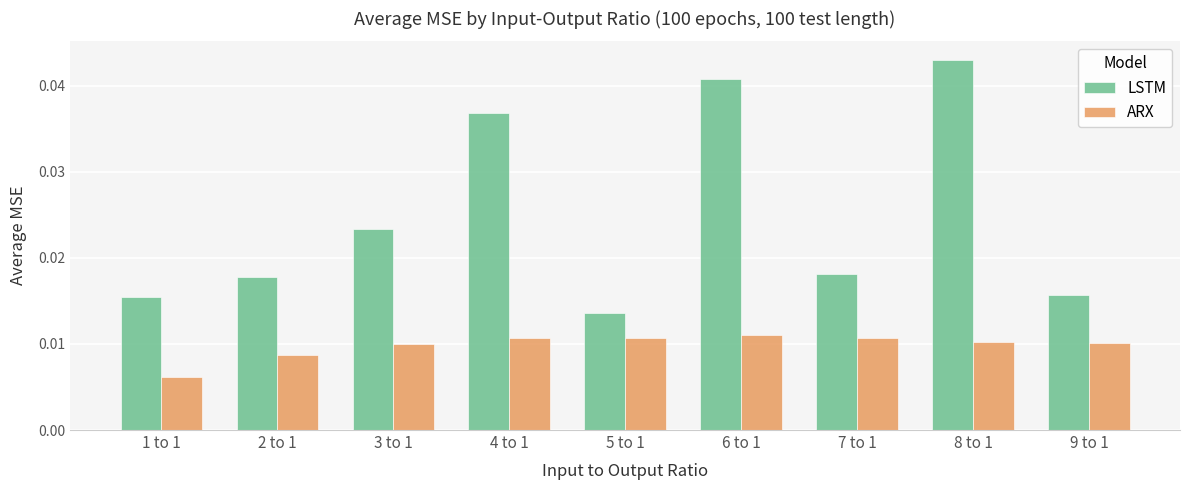

What are all the series names shown in the legend?

LSTM, ARX